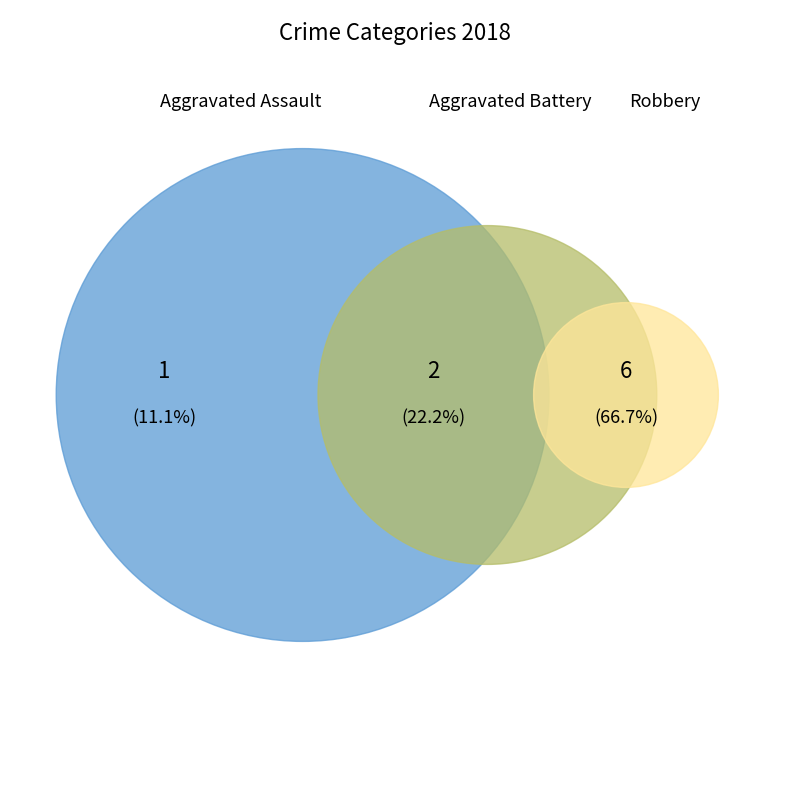

To the nearest percent, what percentage of the pie is Aggravated Battery?

22%